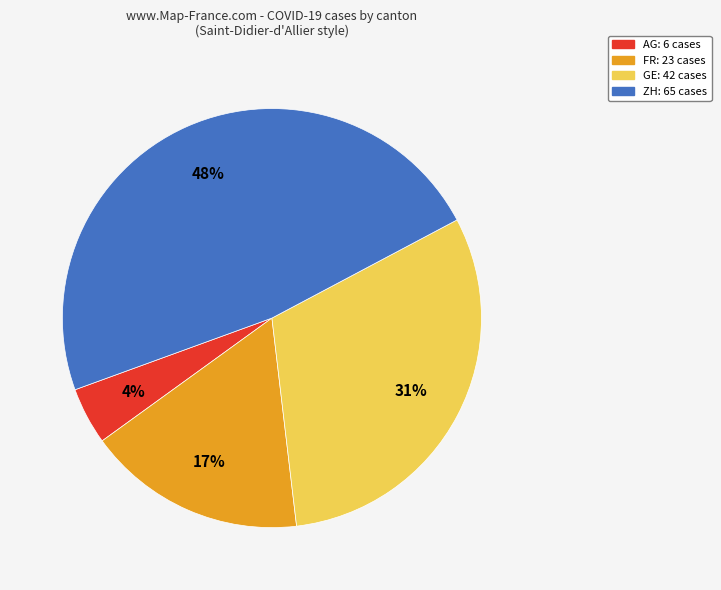

Which category has the smallest portion of the pie?

AG